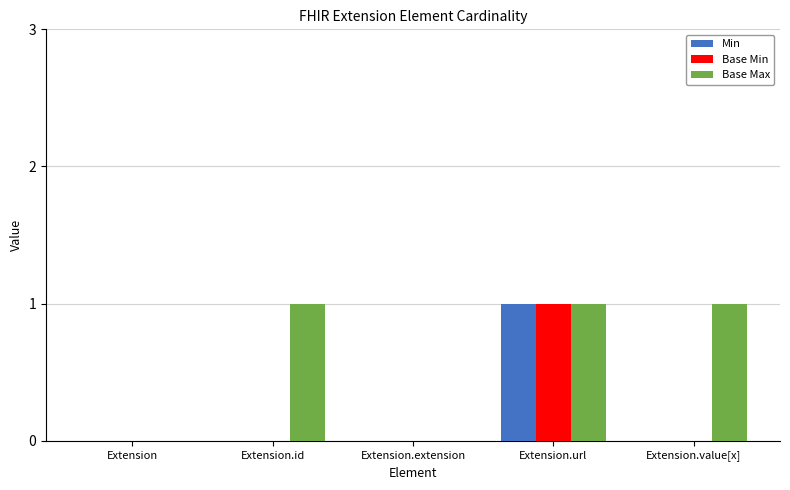

What is the difference between the Min values at Extension and Extension.url?

1